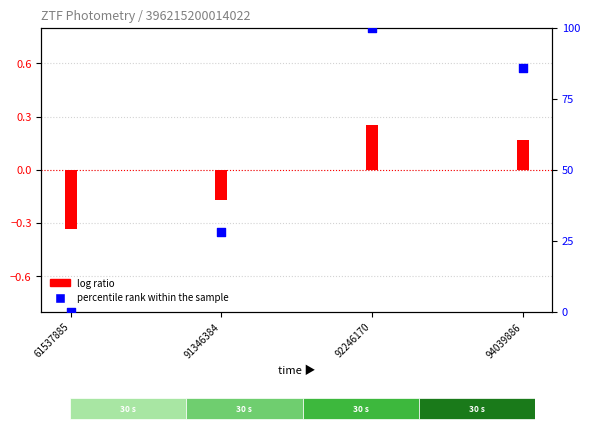

Which series has the largest total across all categories?

percentile rank within the sample